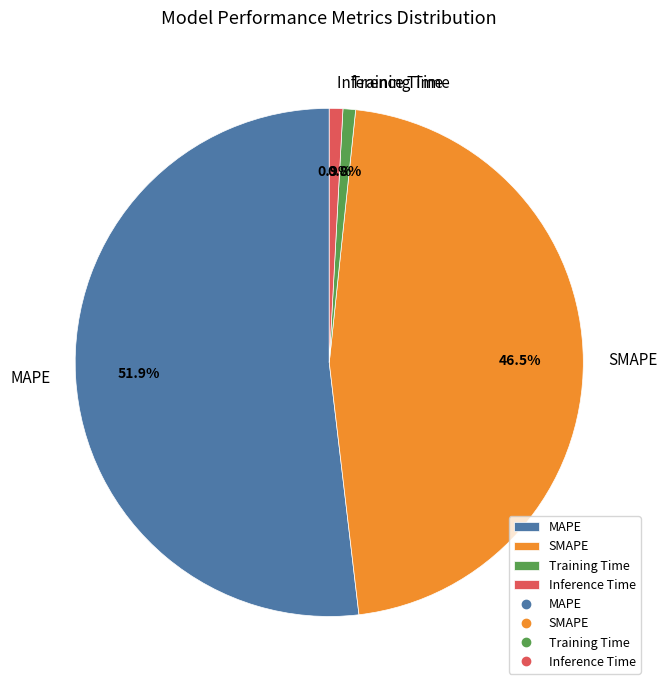

What is the largest slice in the pie chart?

MAPE